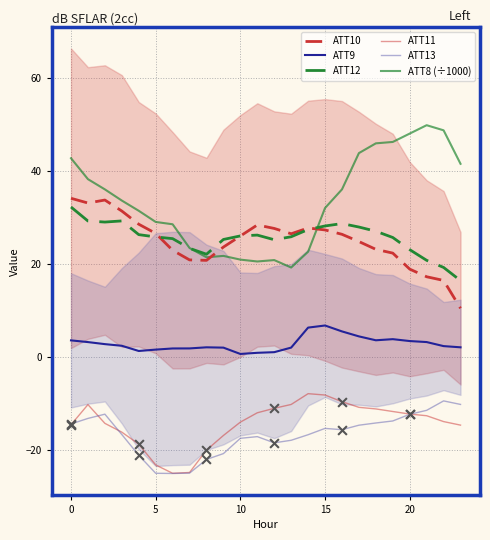

True or false: ATT13 has a value of -15.4 at 15.

True